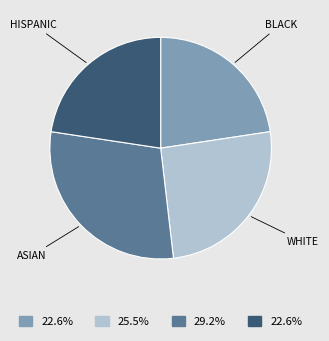

How many segments does this pie chart have?

4